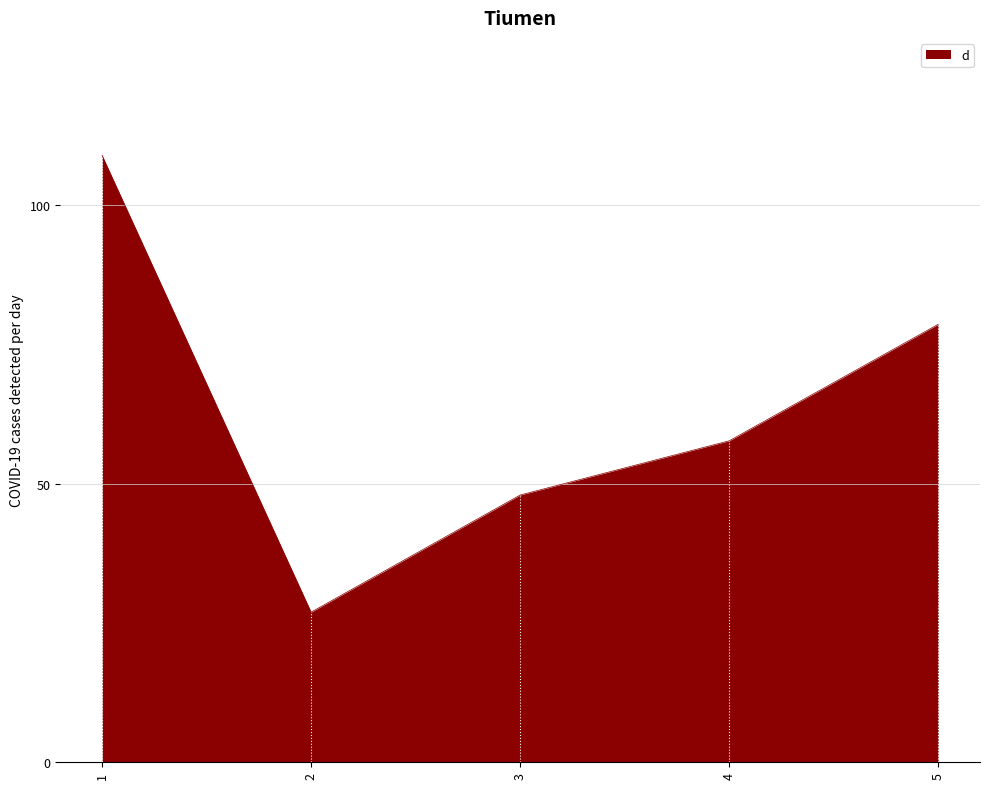

How many lines are shown in the chart?

1